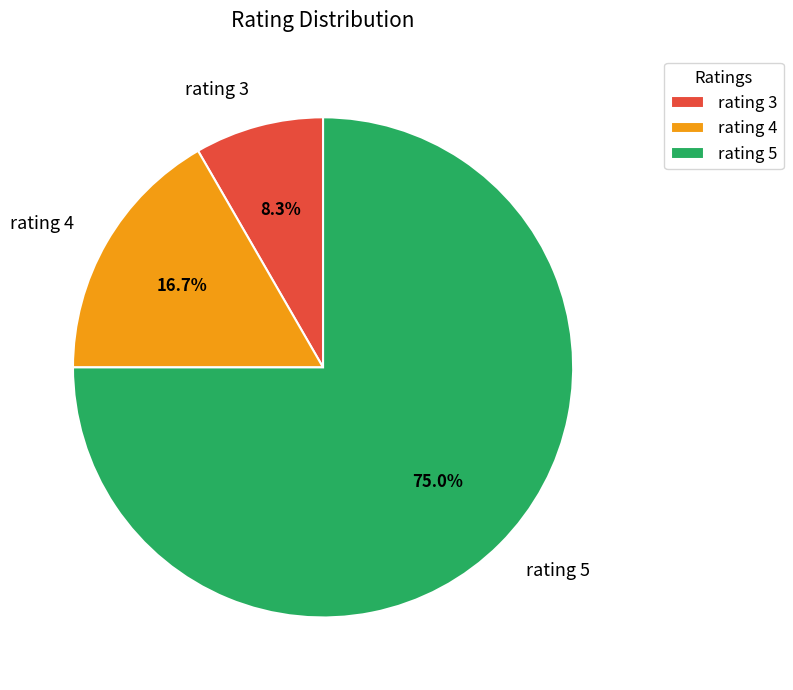

What percentage is NOT represented by rating 5?

25.0%